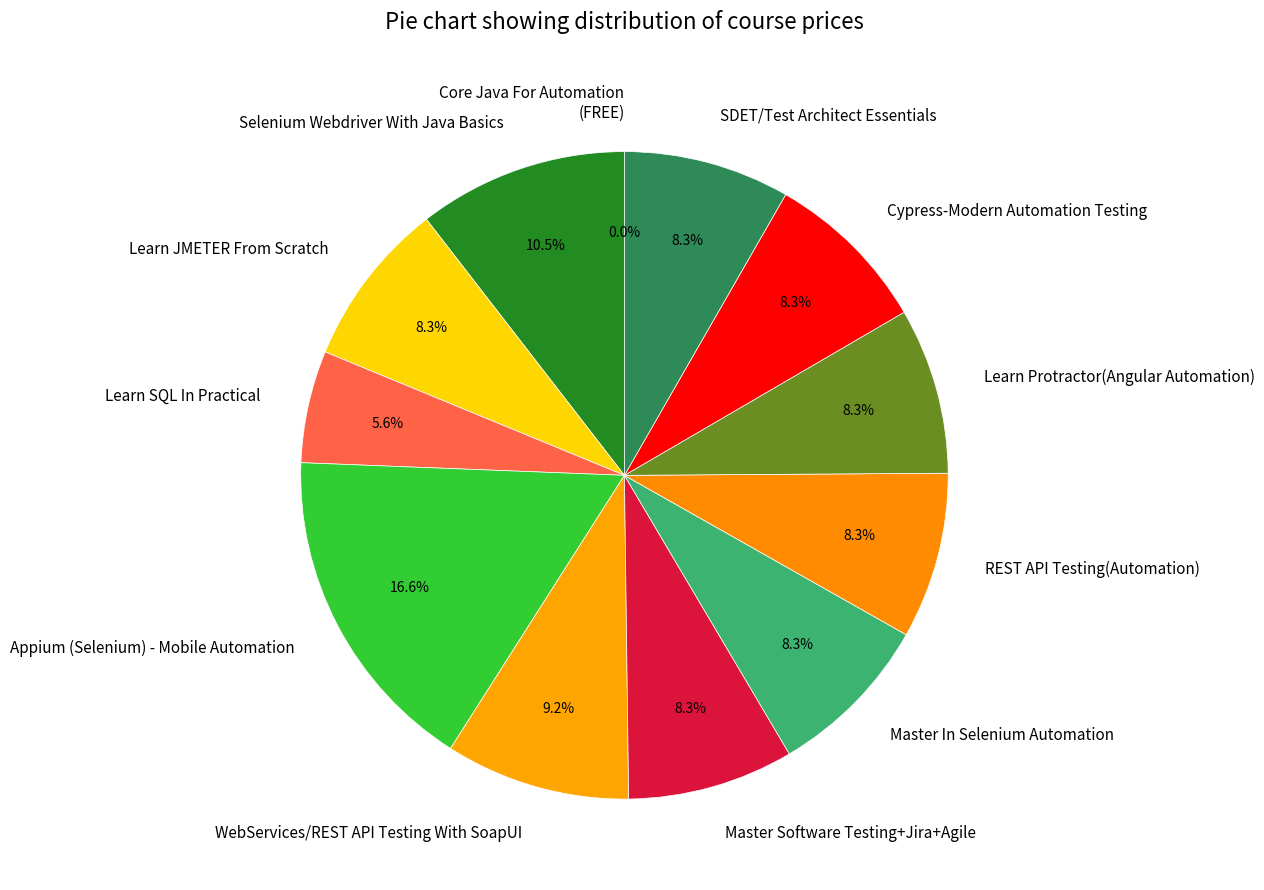

Which category has the biggest portion of the pie?

Appium (Selenium) - Mobile Automation